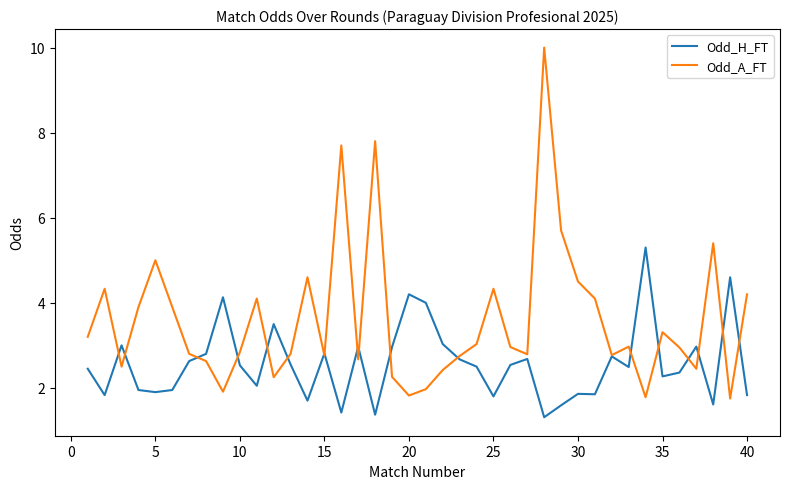

Count the number of categories in the chart.

40